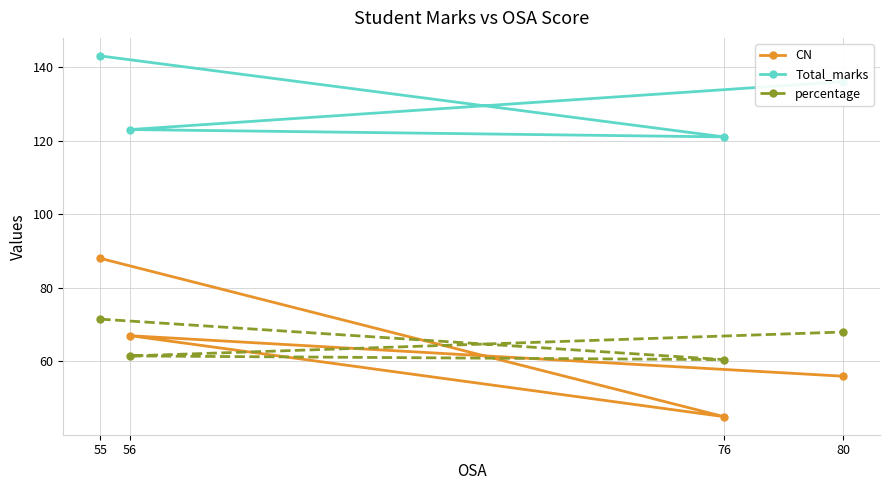

What is the sum of the Total_marks values at 55 and 80?

279.0